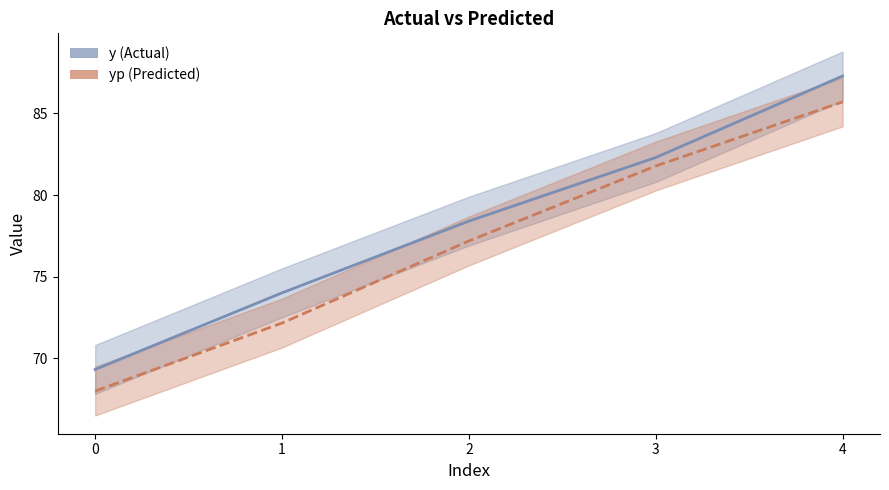

Does the chart display data point markers on the line(s)?

No